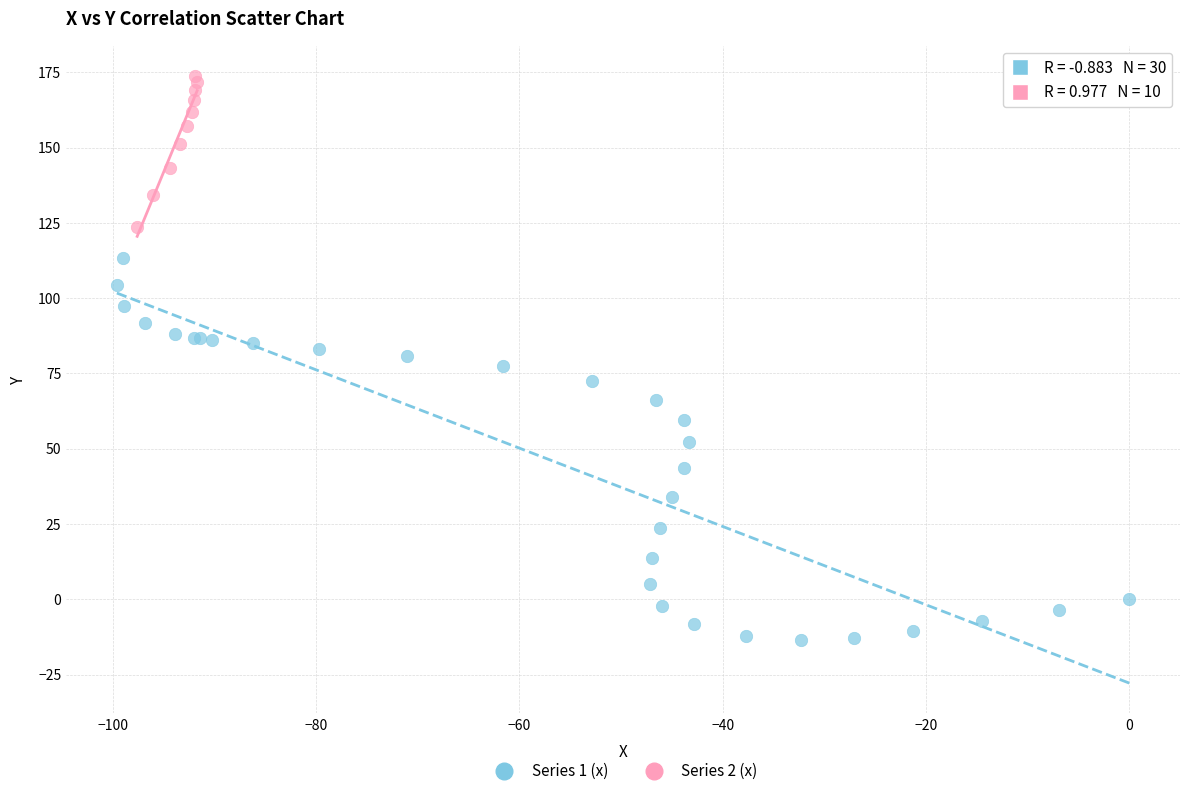

Which series contains the lowest Y value?

Series 1 (x)